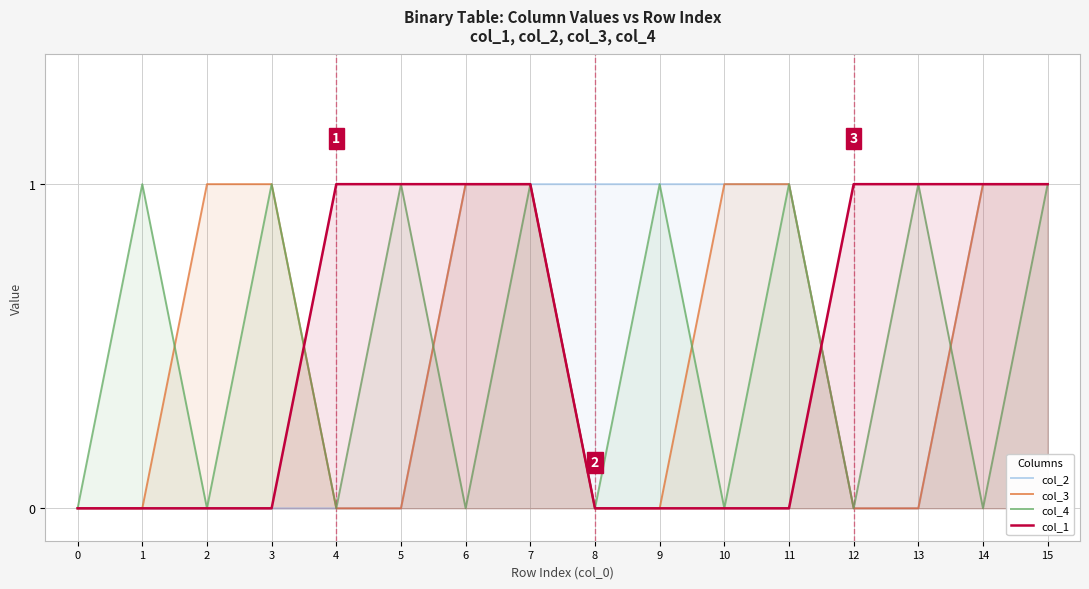

What is the value of the col_2 point at the 9th from the left?

1